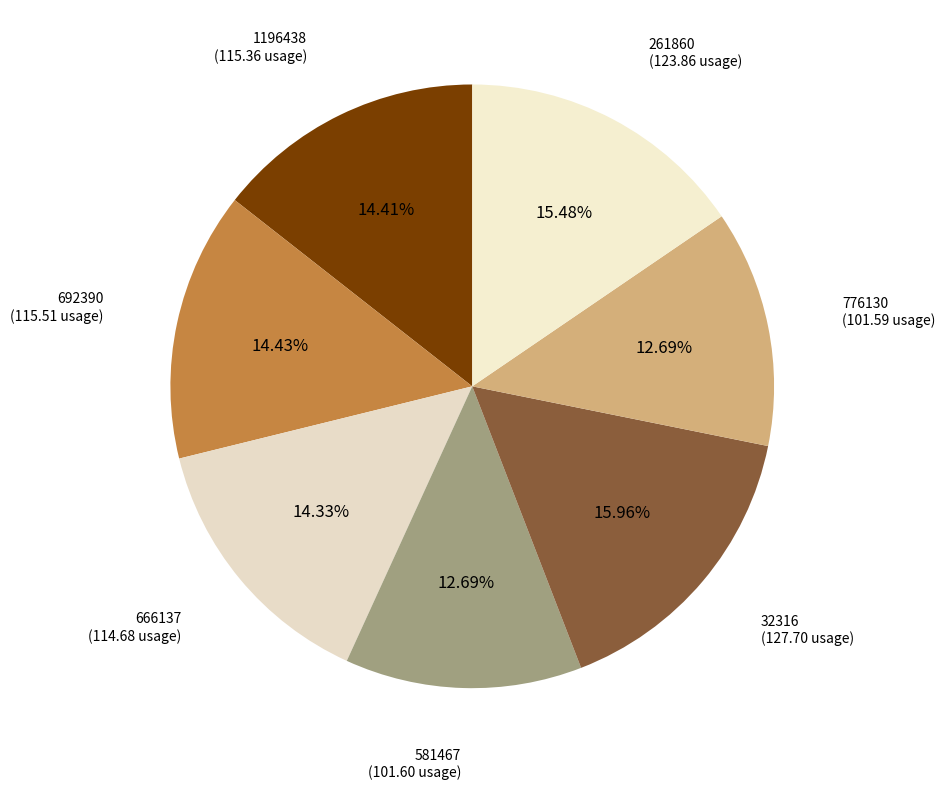

To the nearest percent, what is the difference between the largest and smallest slice percentages?

3%